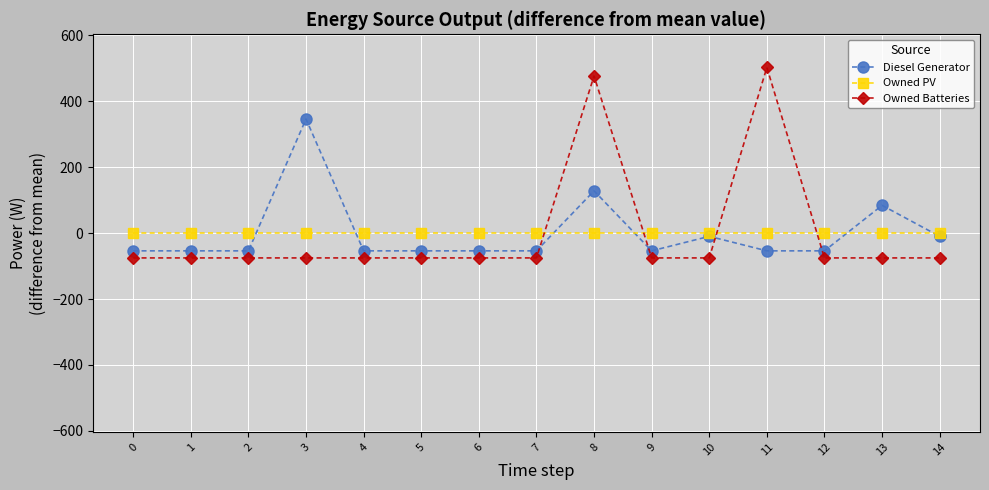

Does the chart have visible grid lines?

Yes